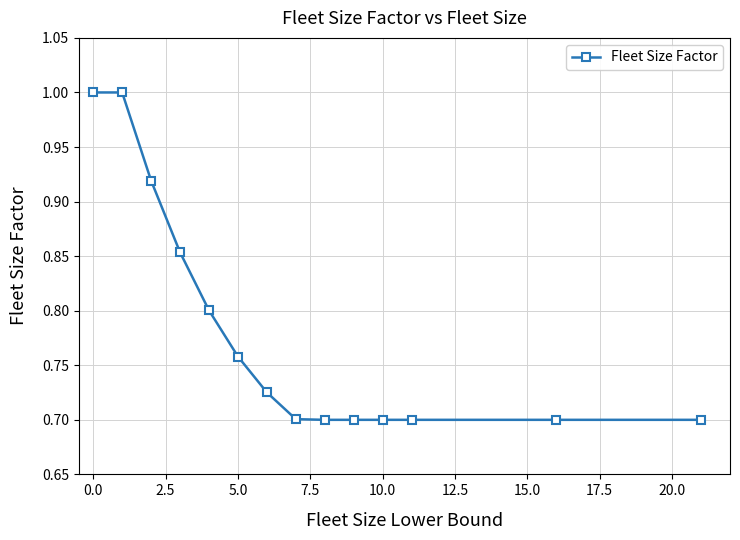

What is the value of the 2nd point from the left?

1.0